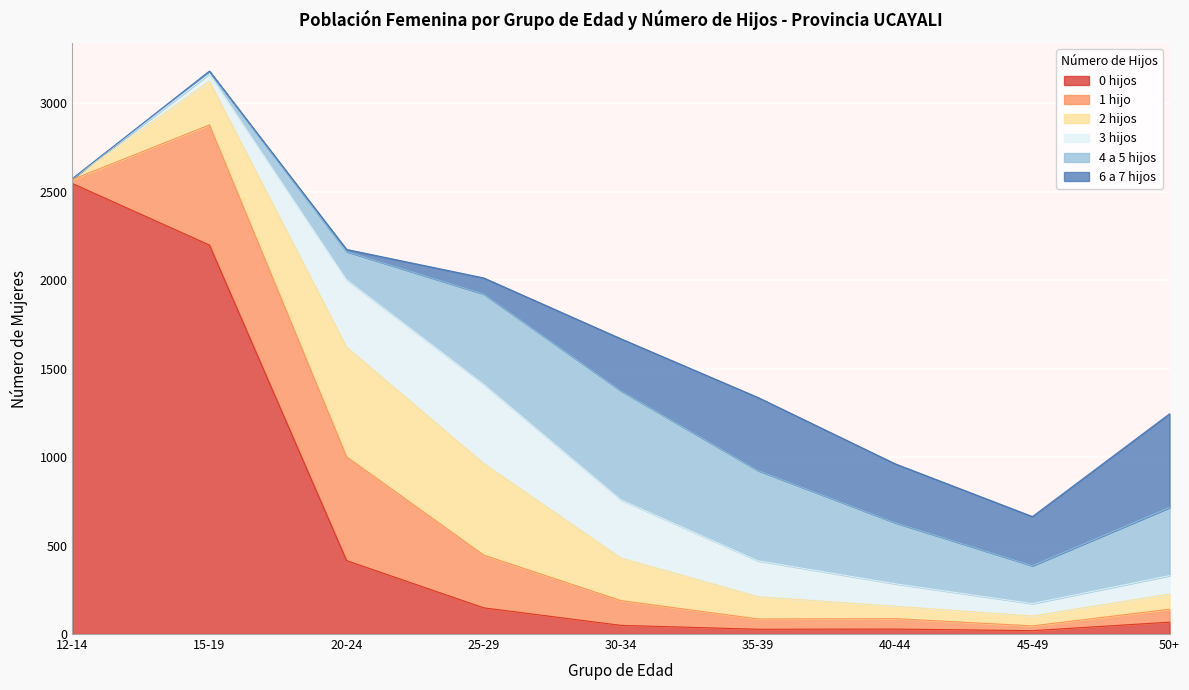

What is the difference between the second highest and minimum values in the 0 hijos series?

2180